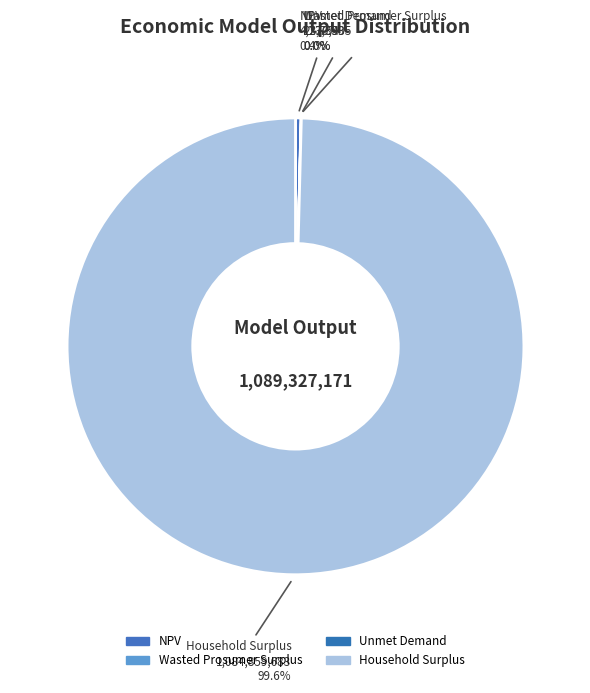

What is the largest slice in the pie chart?

Household Surplus